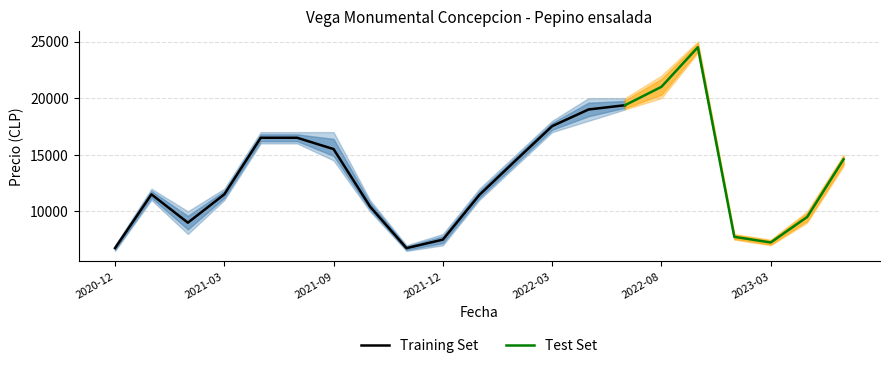

At which label does Precio maximo reach its minimum?

2020-12